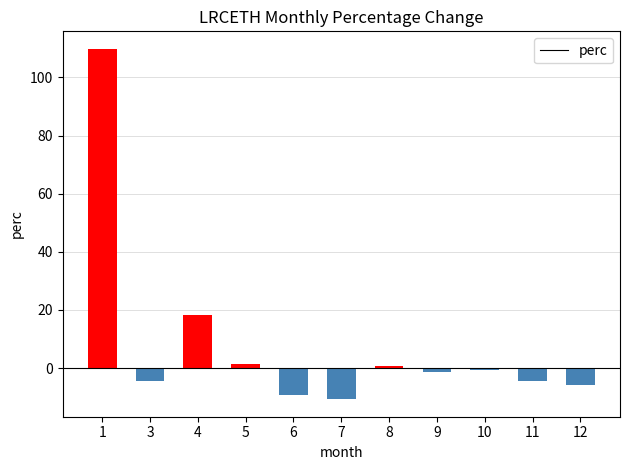

Reading left to right, what are all the values shown in this chart?

109.8	-4.5	18.3	1.5	-9.2	-10.7	0.8	-1.5	-0.8	-4.5	-5.8